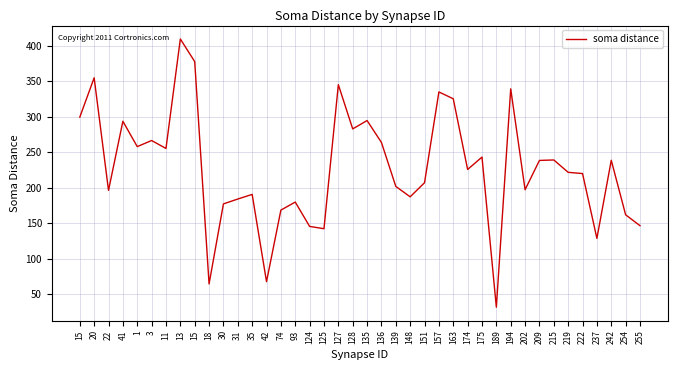

Reading left to right, transcribe all the data shown in this chart.

15=299.3	20=354.6	22=196.1	41=293.4	1=257.7	3=266.3	11=255.1	13=409.3	15=377.4	18=64.4	30=177.1	31=183.9	35=190.5	42=67.6	74=168.4	93=179.7	124=145.4	125=142.1	127=344.9	128=282.6	135=294.5	136=263.6	139=201.7	148=187.1	151=206.9	157=334.7	163=325.1	174=225.6	175=243.0	189=31.7	194=339.0	202=197.1	209=238.3	215=238.9	219=221.5	222=219.8	237=128.5	242=238.5	254=161.8	255=146.4